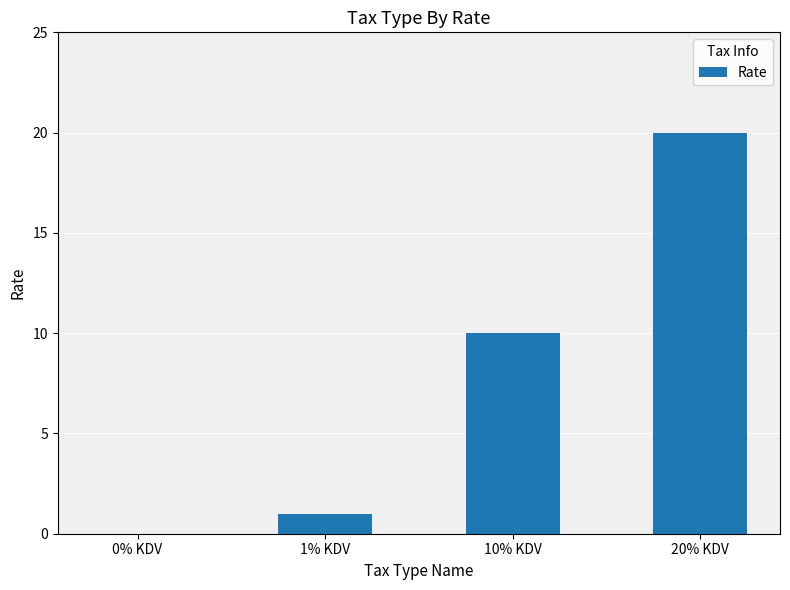

At which category does the chart reach its peak across all series?

20% KDV